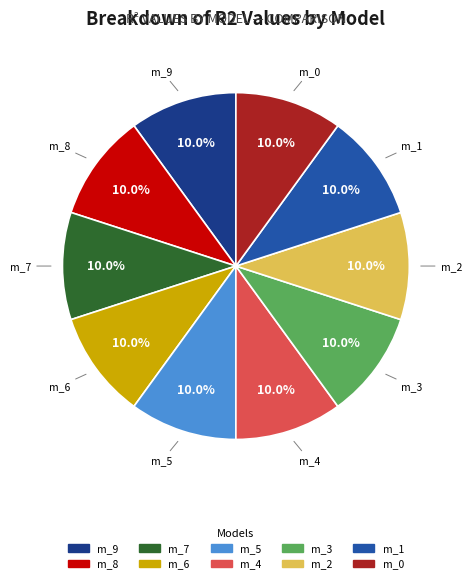

How many slices are in this pie chart?

10